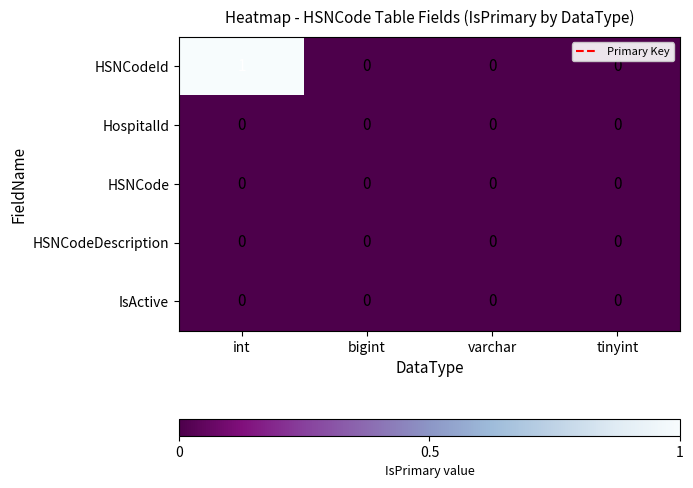

How many series are shown in this chart?

5